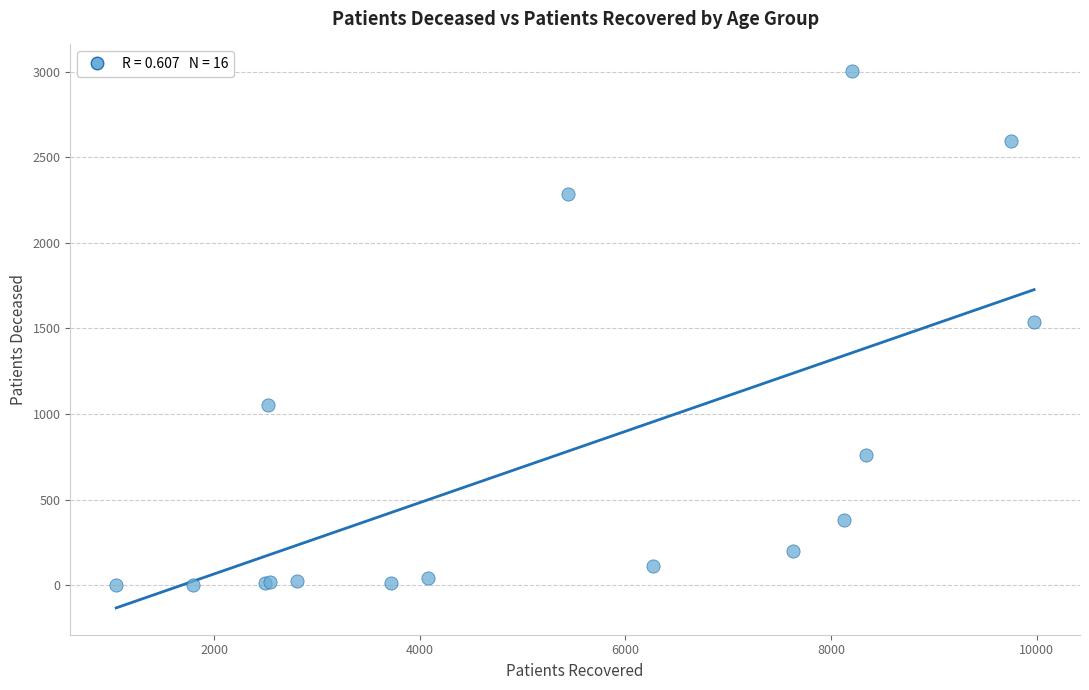

What Y value in the scatter plot is closest to 1502?

1540